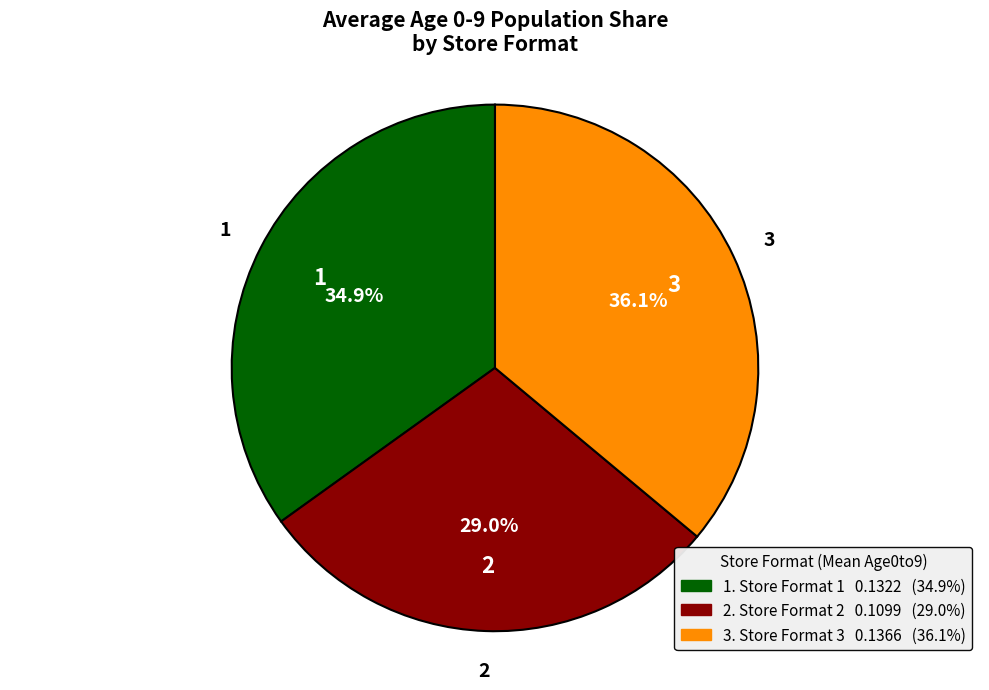

Is there any slice that represents more than half of the pie?

No